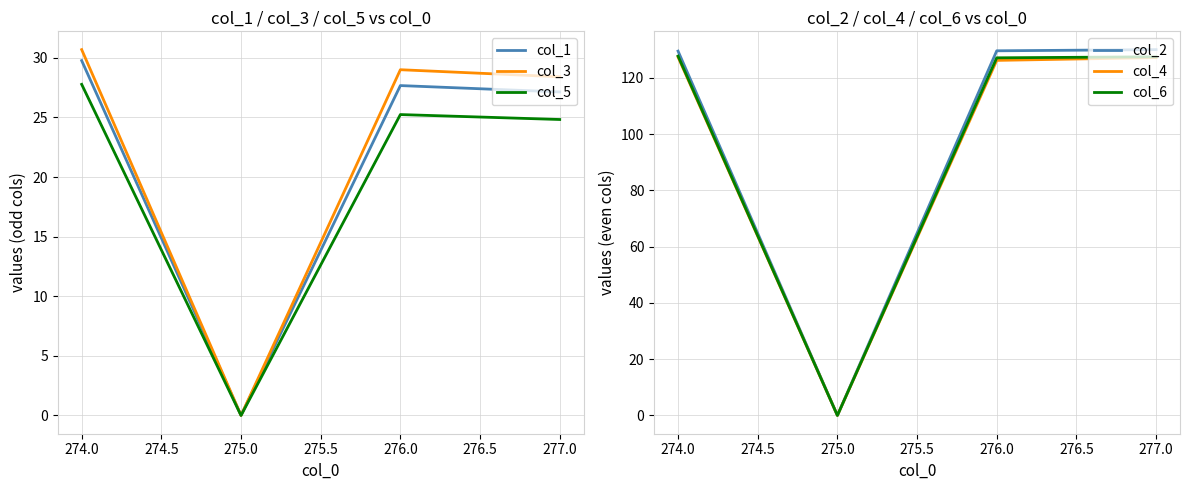

Does the chart display data point markers on the line(s)?

No